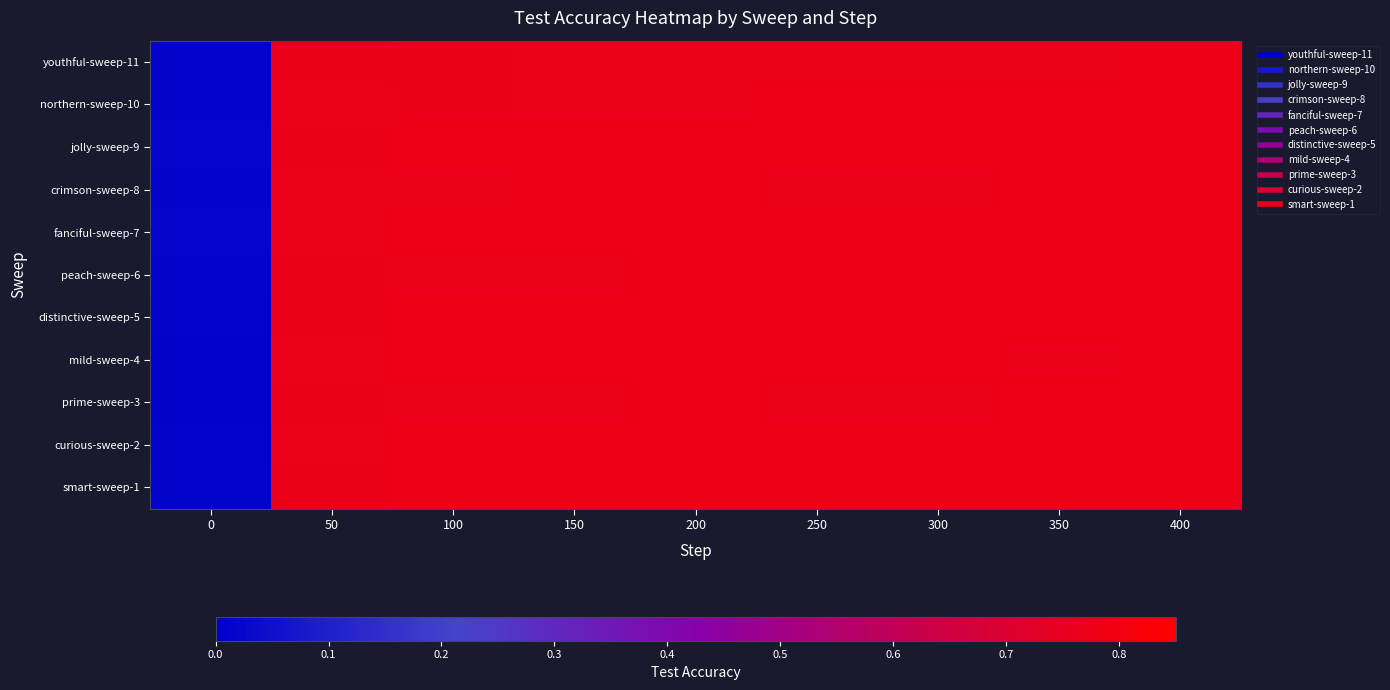

What is the total value across all series at 0?

0.1